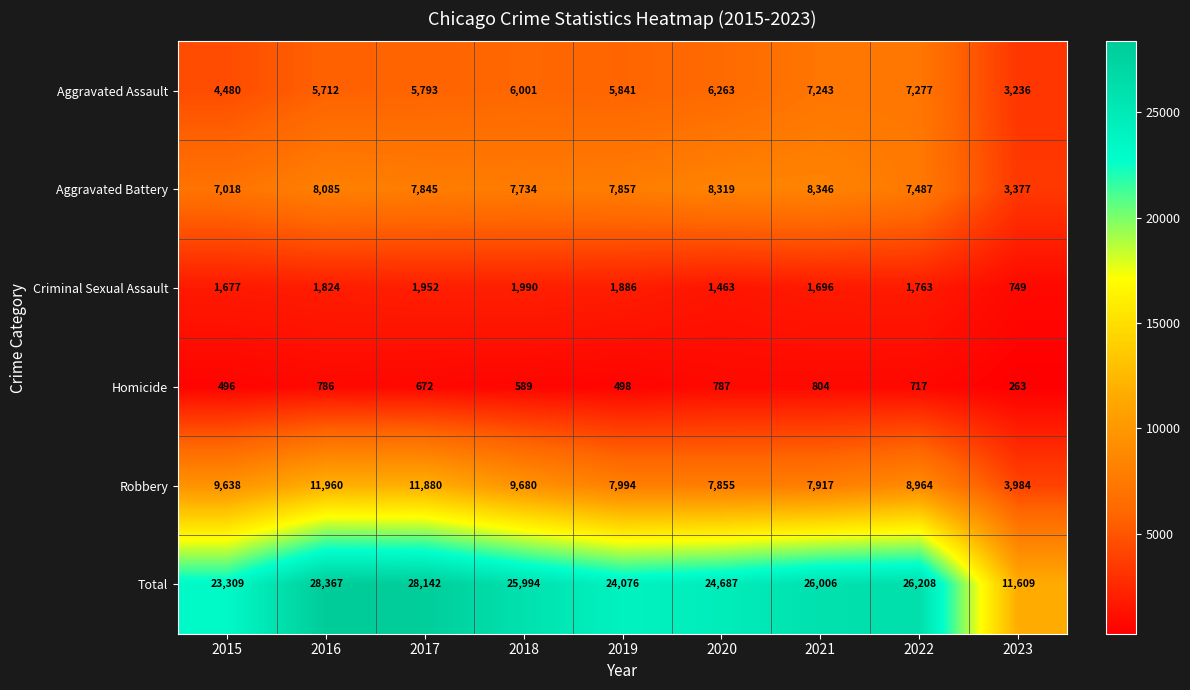

Rank the series at 2015 from lowest to highest value.

Homicide, Criminal Sexual Assault, Aggravated Assault, Aggravated Battery, Robbery, Total